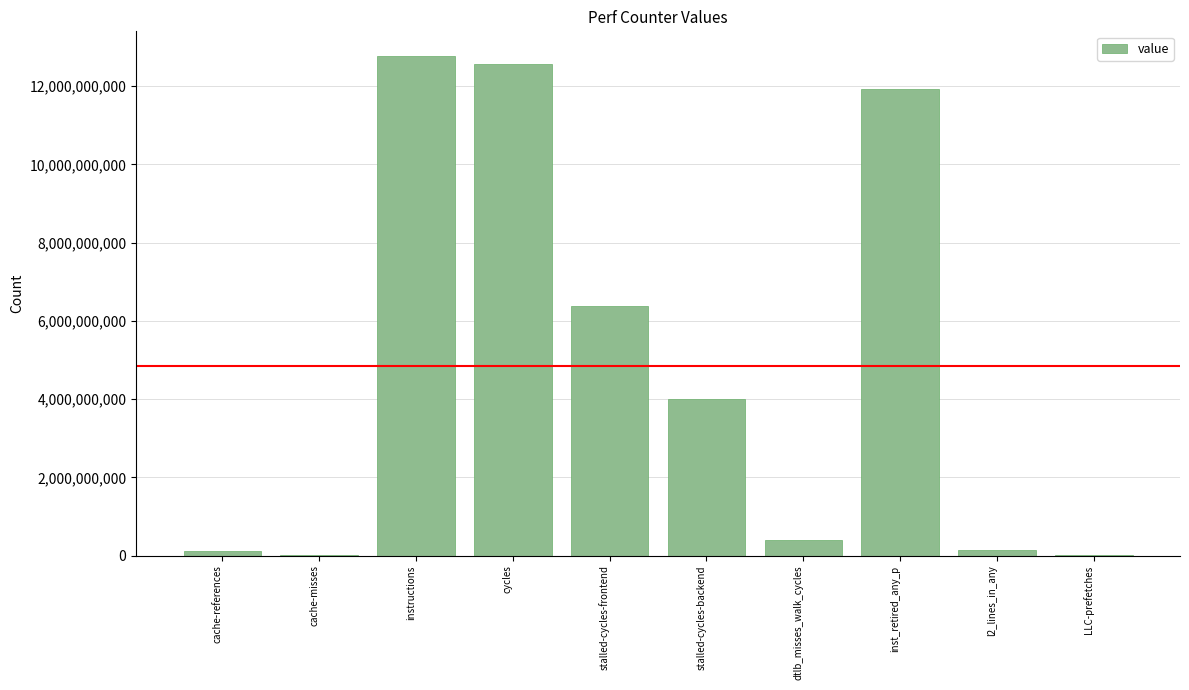

Is it true that the value at stalled-cycles-backend is 4014008693?

True